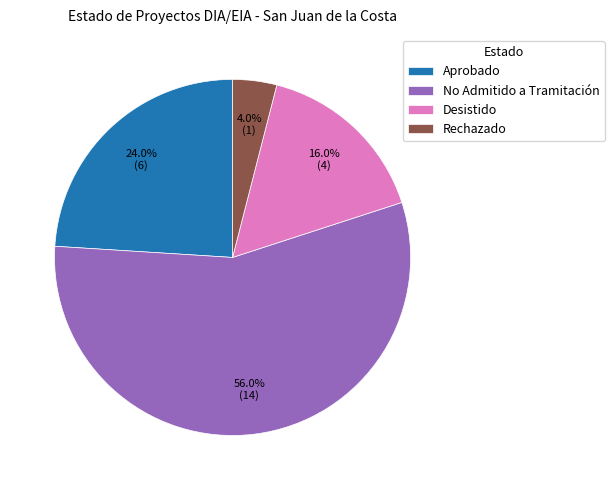

Between Rechazado and Desistido, which is larger?

Desistido